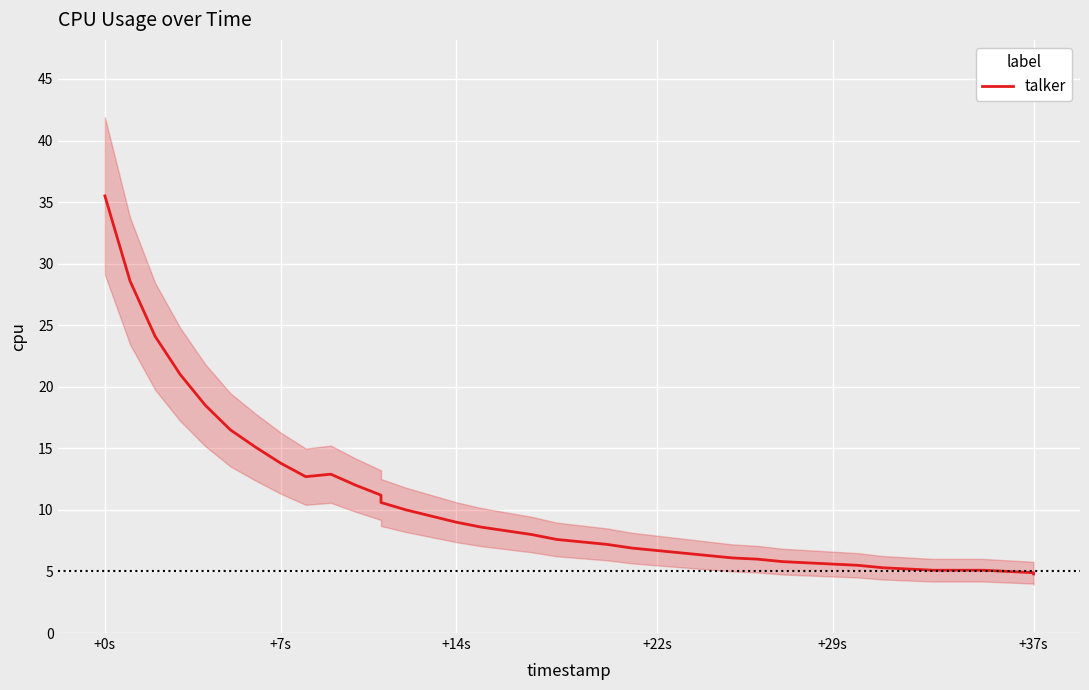

What is the greatest value displayed?

35.5